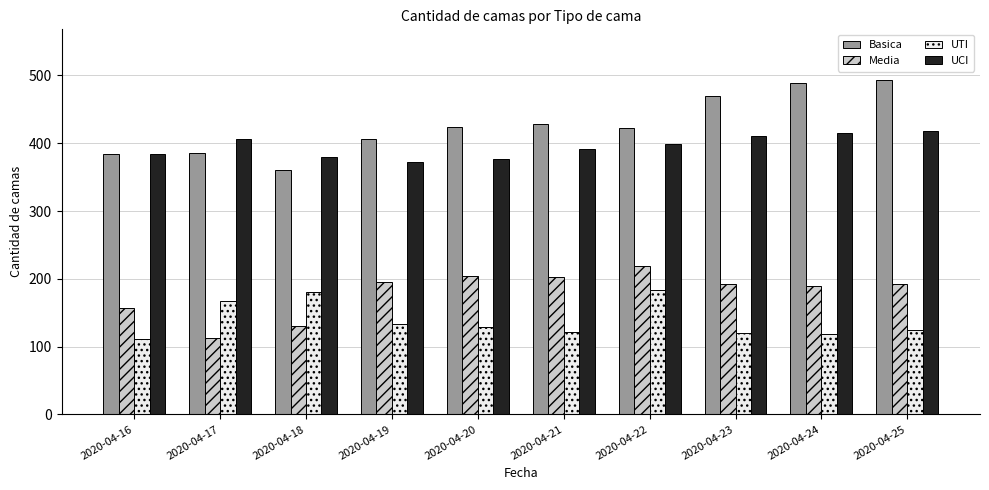

What is the difference between the highest and lowest values at 2020-04-25?

369